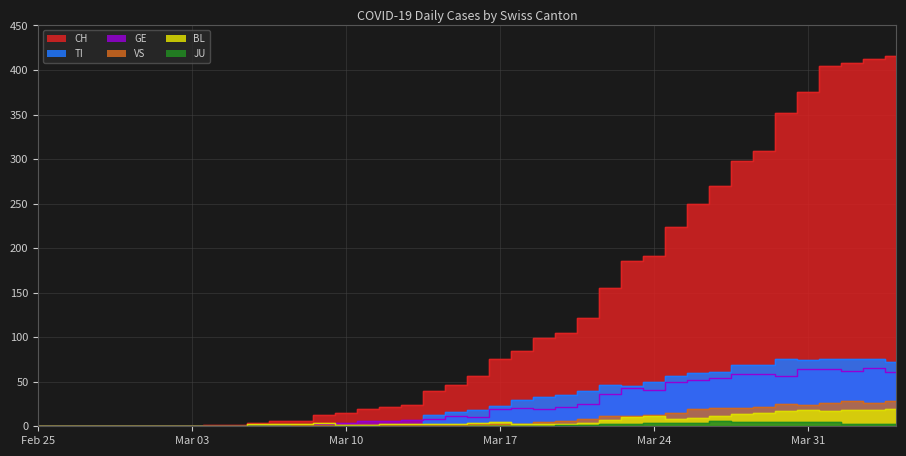

How many values in CH are above zero?

32